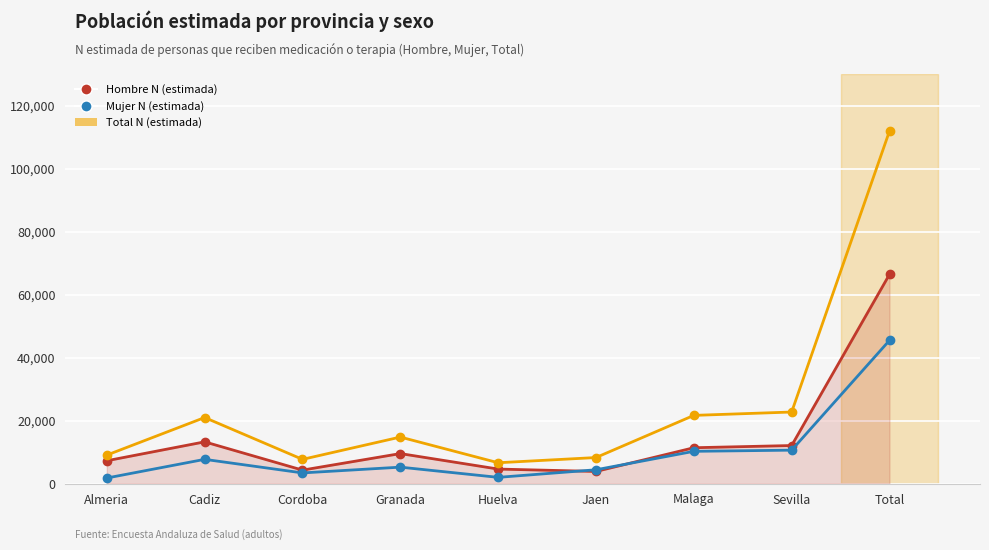

Is it true that Hombre N (estimada) equals 7283 at Almeria?

True